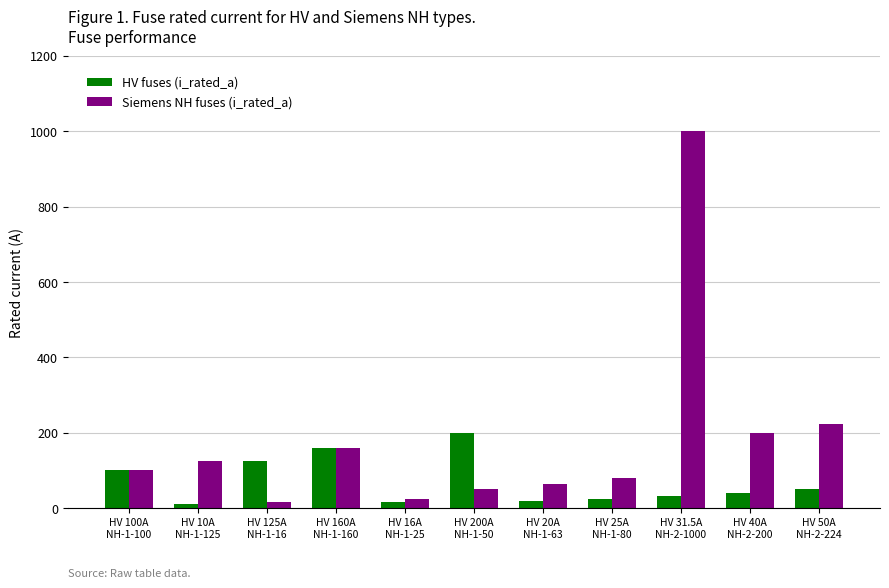

True or false: HV fuses (i_rated_a) has a value of 160.0 at HV 160A
NH-1-160.

True